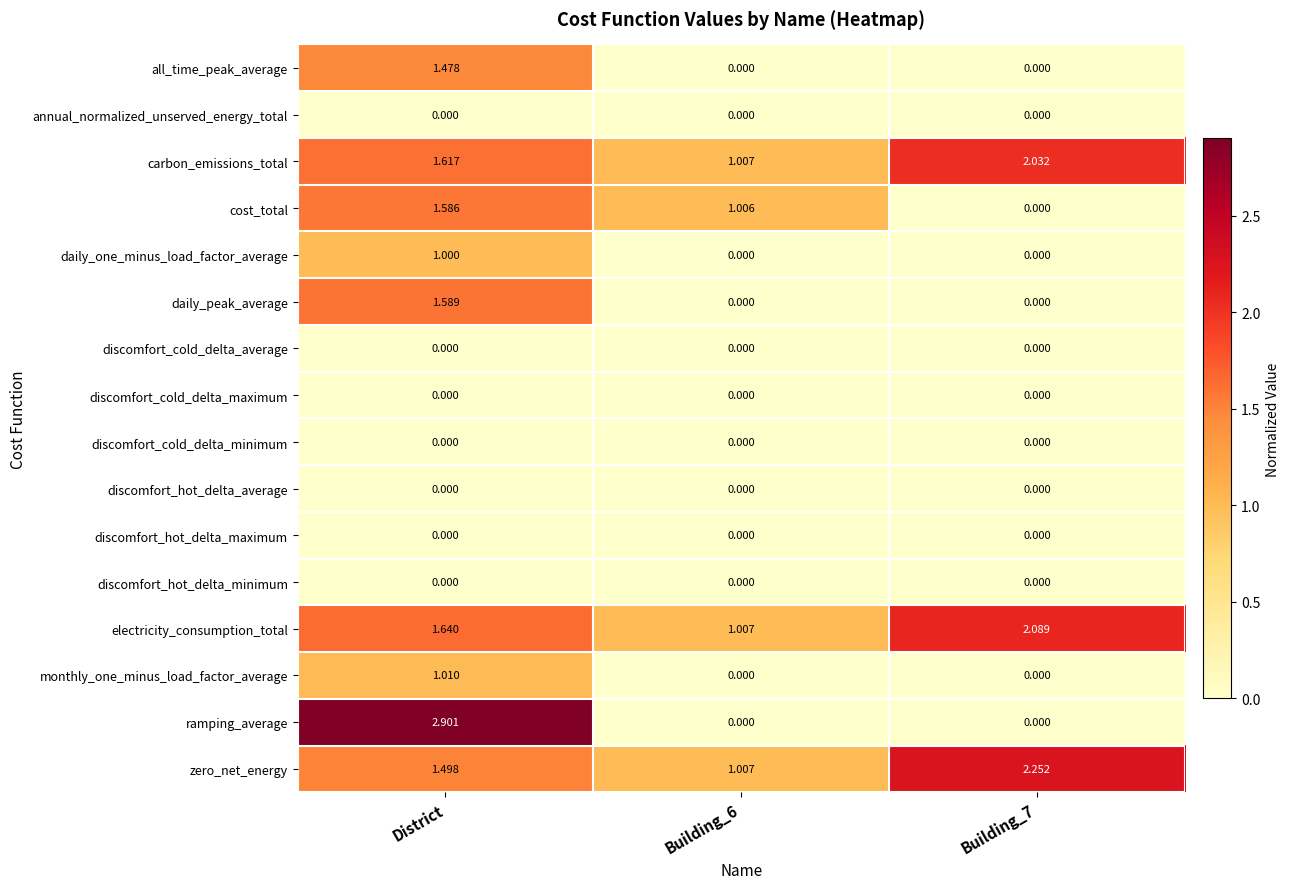

What is the total value across all series at Building_7?

6.4